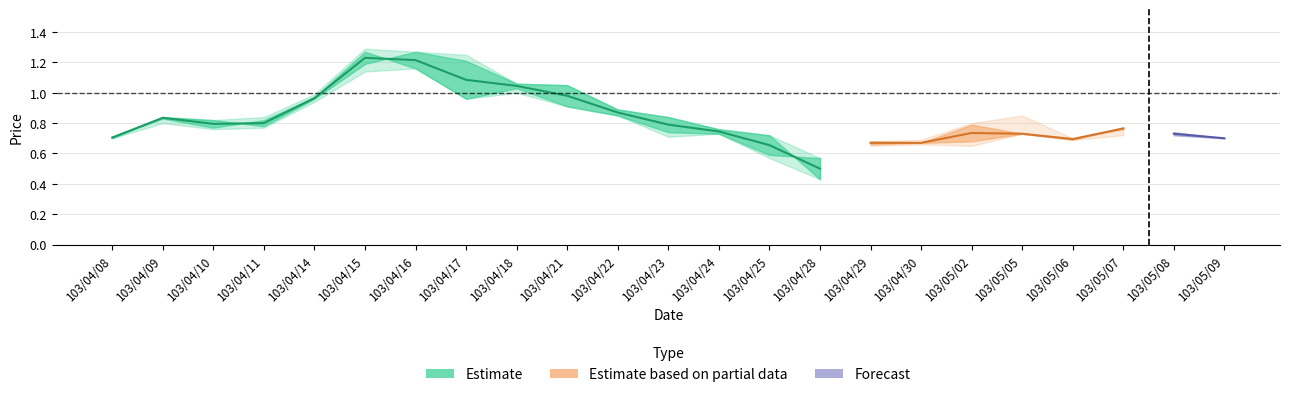

Reading right to left, transcribe all the data shown in this chart.

col_3: 0.7	0.7	0.8	0.7	0.7	0.7	0.7	0.7	0.4	0.7	0.8	0.8	0.9	1.1	1.1	1.2	1.3	1.2	1.0	0.8	0.8	0.8	0.7
col_4: 0.7	0.7	0.8	0.7	0.8	0.8	0.7	0.7	0.6	0.7	0.8	0.8	0.9	1.1	1.1	1.2	1.3	1.3	1.0	0.8	0.8	0.8	0.7
col_5: 0.7	0.7	0.7	0.7	0.7	0.7	0.7	0.7	0.4	0.6	0.7	0.7	0.8	0.9	1.0	1.0	1.2	1.1	0.9	0.8	0.8	0.8	0.7
col_6: 0.7	0.7	0.8	0.7	0.7	0.8	0.7	0.7	0.6	0.6	0.7	0.7	0.8	0.9	1.0	1.0	1.2	1.3	1.0	0.8	0.8	0.8	0.7